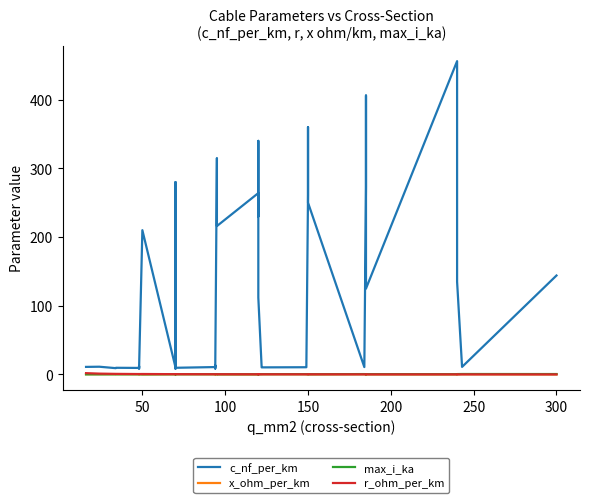

Reading right to left, list all the values displayed in this chart.

c_nf_per_km: 144.0	11.0	135.0	304.0	456.0	125.0	406.0	273.0	10.8	250.0	360.0	261.0	11.2	10.5	10.3	11.1	112.0	340.0	230.0	264.0	216.0	315.0	10.0	8.7	13.2	10.8	9.7	8.4	190.0	280.0	10.4	210.0	8.0	10.1	12.2	9.5	9.7	9.2	11.2	11.0
x_ohm_per_km: 0.1	0.3	0.1	0.1	0.1	0.2	0.1	0.1	0.3	0.1	0.1	0.1	0.3	0.3	0.3	0.3	0.2	0.1	0.1	0.1	0.1	0.1	0.3	0.4	0.3	0.3	0.4	0.5	0.1	0.1	0.3	0.1	0.5	0.3	0.3	0.4	0.4	0.4	0.3	0.3
max_i_ka: 0.6	0.6	0.5	0.4	0.4	0.5	0.4	0.4	0.5	0.3	0.3	0.3	0.5	0.5	0.4	0.4	0.4	0.3	0.3	0.2	0.3	0.2	0.3	0.3	0.3	0.3	0.3	0.3	0.2	0.2	0.3	0.1	0.2	0.2	0.2	0.2	0.2	0.2	0.1	0.1
r_ohm_per_km: 0.1	0.1	0.1	0.1	0.1	0.1	0.2	0.2	0.2	0.2	0.2	0.2	0.2	0.2	0.2	0.2	0.2	0.3	0.3	0.2	0.3	0.3	0.3	0.3	0.3	0.3	0.4	0.4	0.4	0.4	0.4	0.6	0.6	0.6	0.6	0.6	0.8	0.8	1.2	1.9